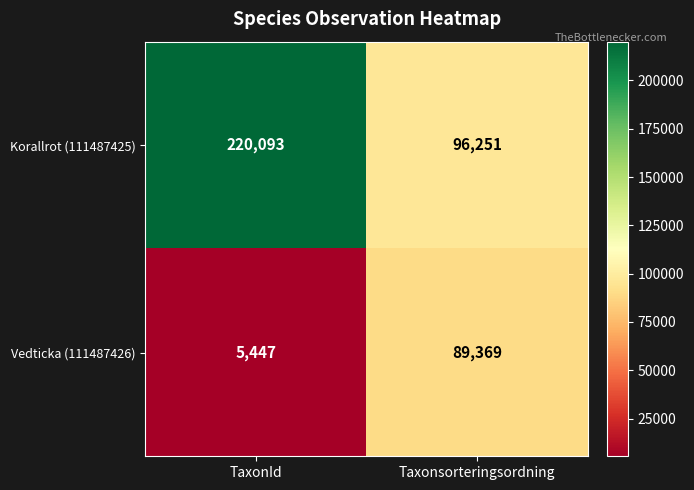

List the labels in order of Korallrot (111487425) value, largest first.

TaxonId, Taxonsorteringsordning